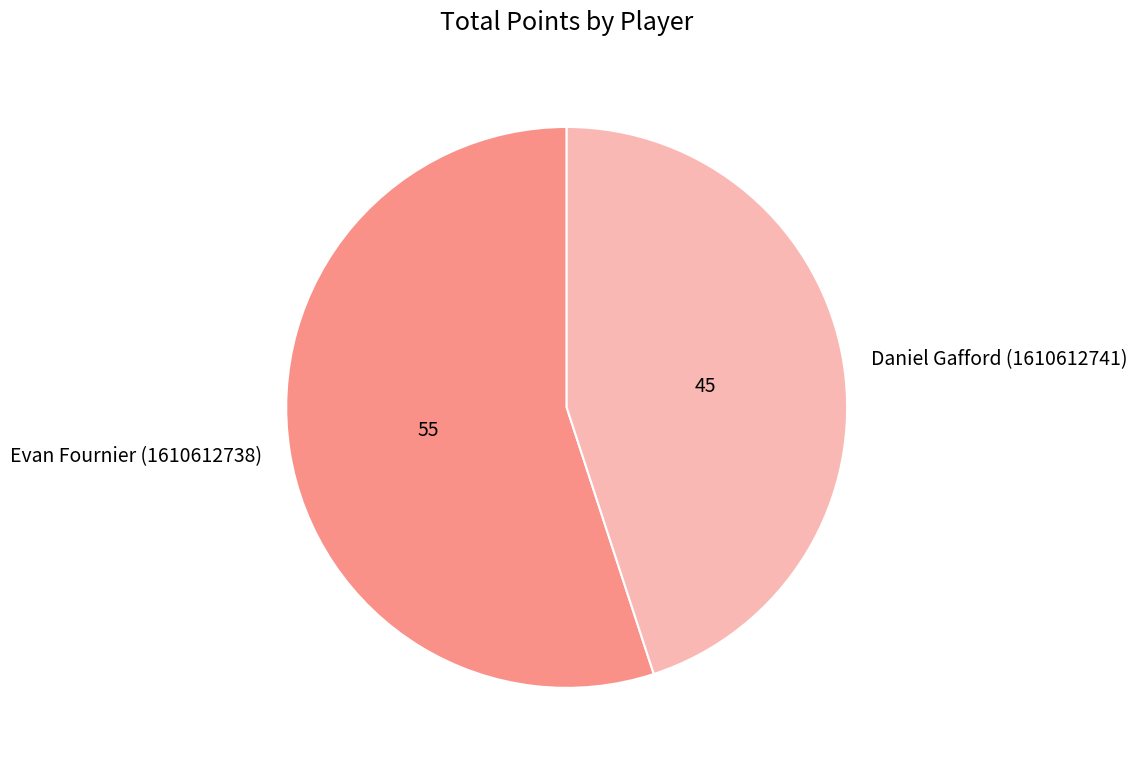

Which category accounts for the majority?

Evan Fournier (1610612738)